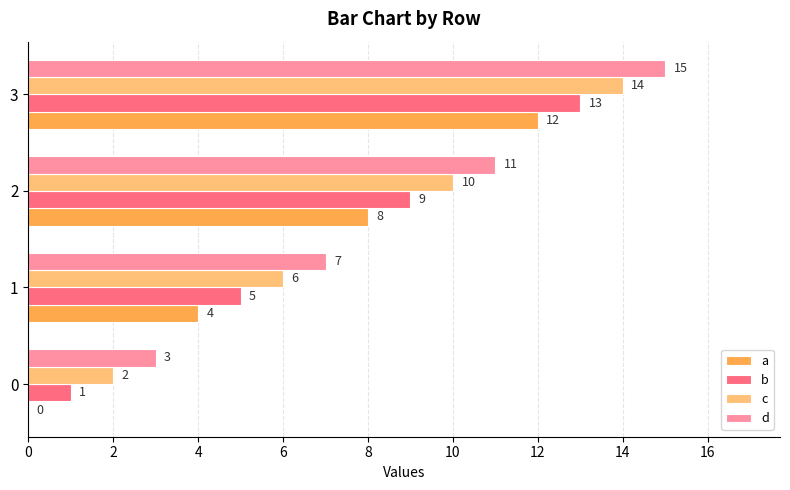

Which series has the largest total across all categories?

d